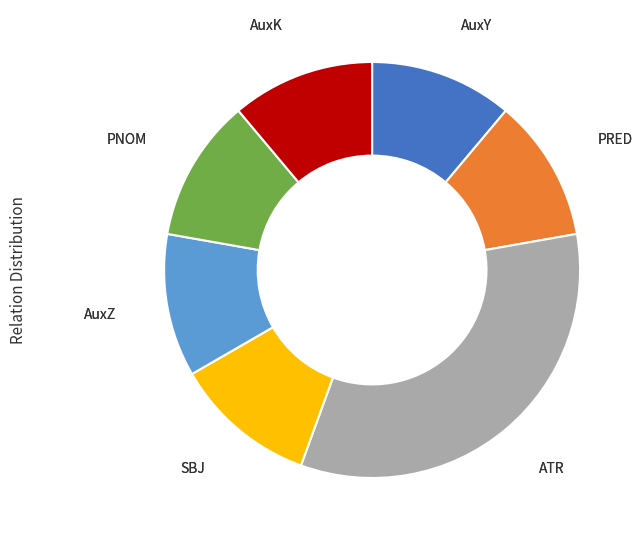

Which slice is the largest?

ATR